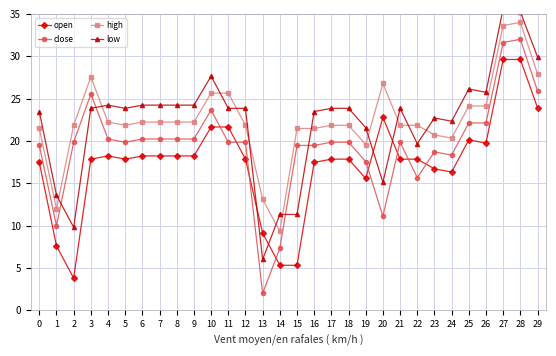

Which series has the largest range (max minus min)?

close